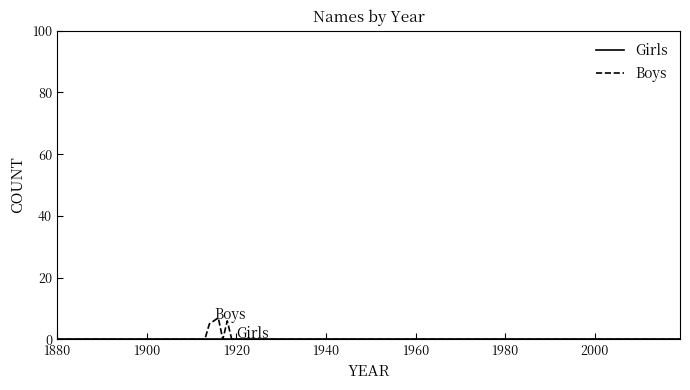

How many categories are shown in the chart?

140